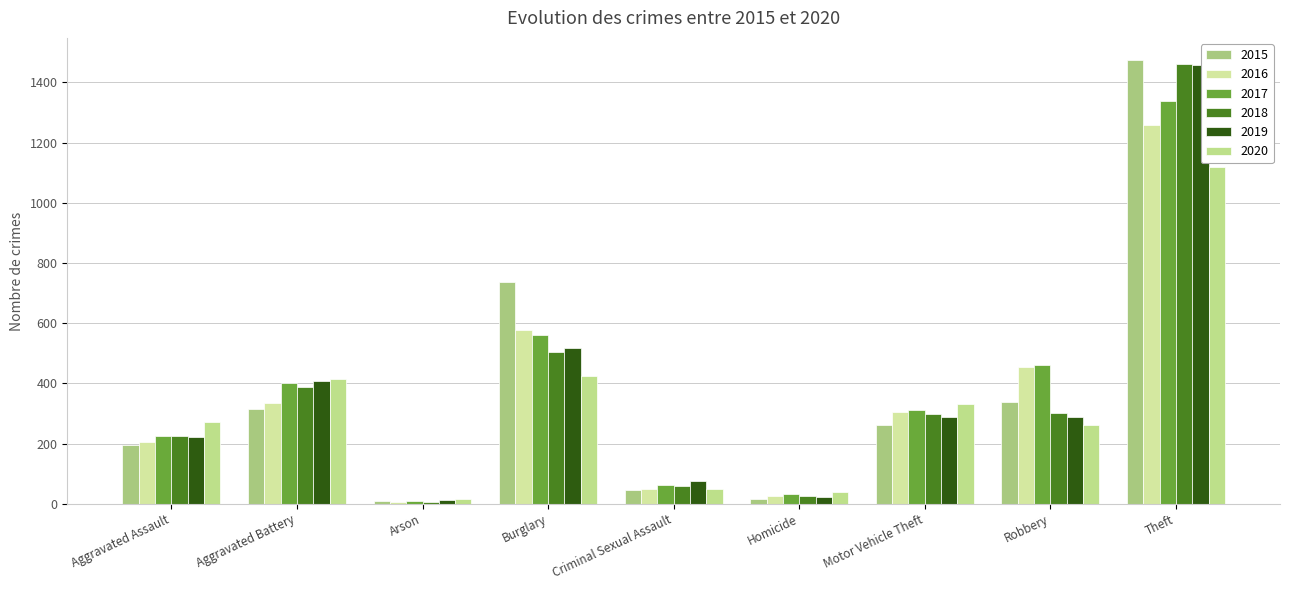

At which label is 2015 closest to 741?

Burglary